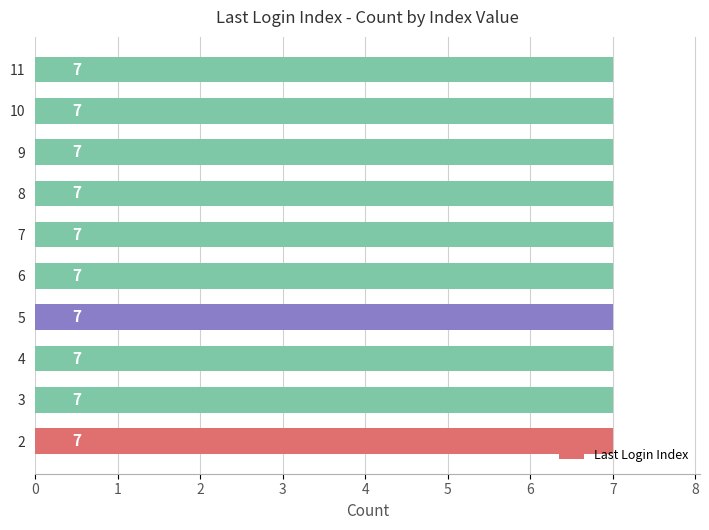

At which label is the value closest to 6?

11